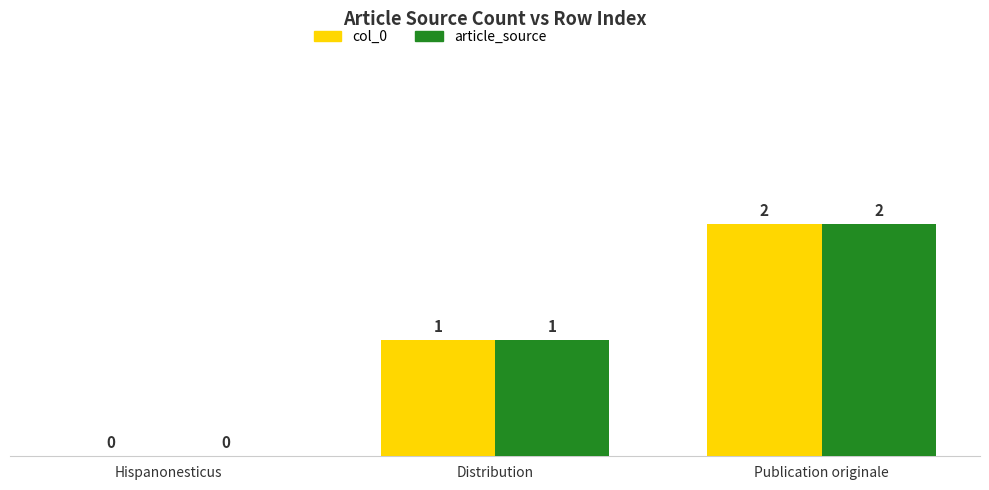

The col_0 series shows 2 at Distribution. True or false?

False